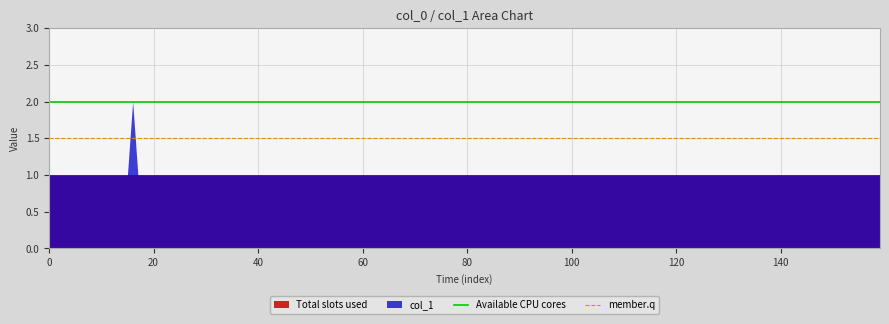

What is the value of the Available CPU cores point at the 1st from the left?

2.0